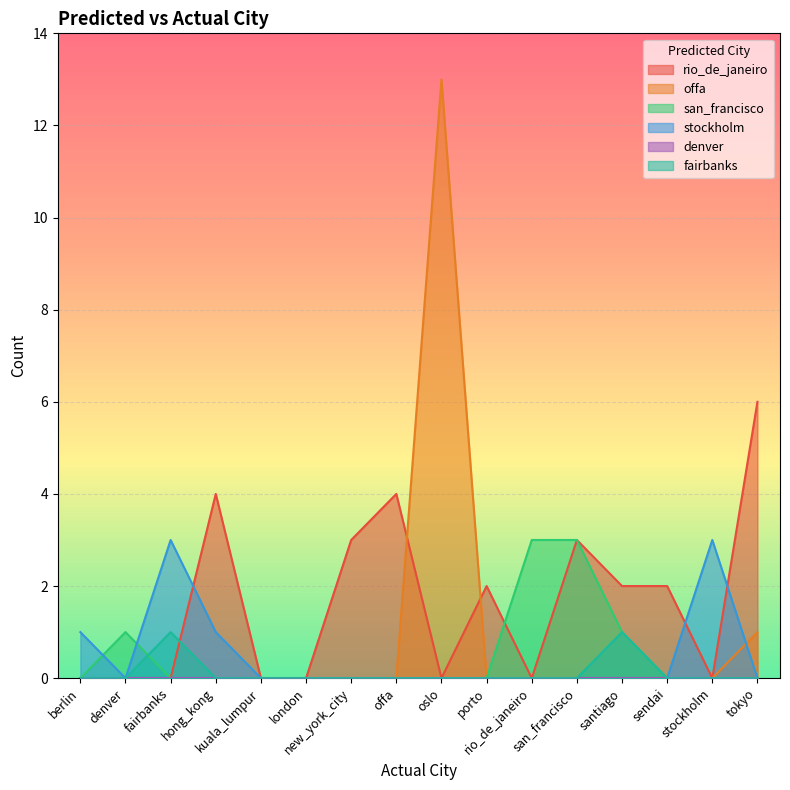

How many distinct data groups are displayed?

6